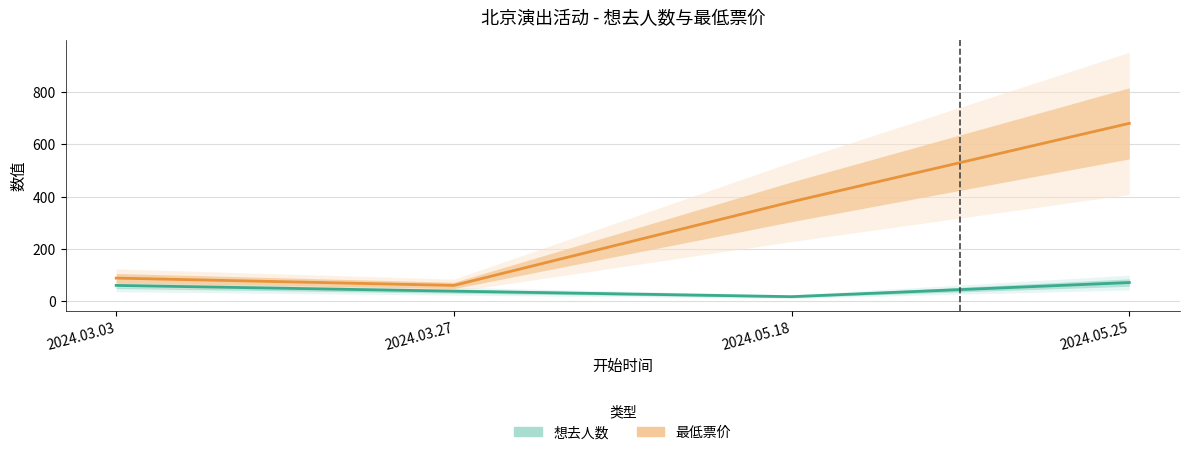

What is the average value of the 想去人数 series?

46